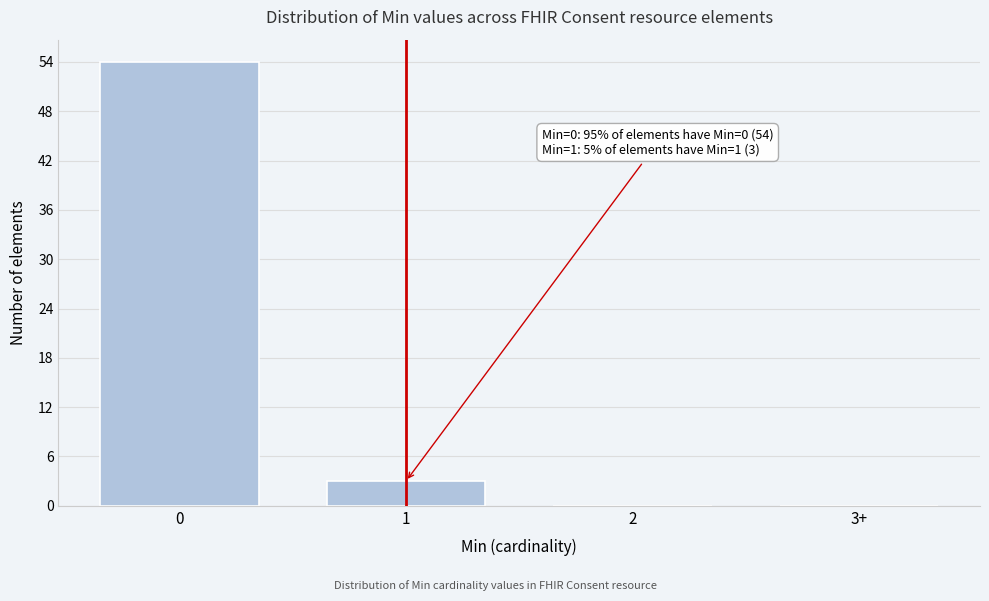

Reading right to left, transcribe all the data shown in this chart.

3+=0	2=0	1=3	0=54